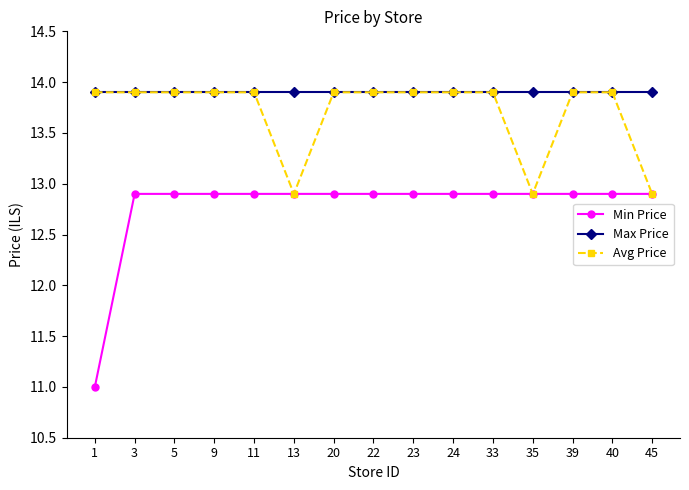

The value of Min Price at 35 is 12.9. True or false?

True